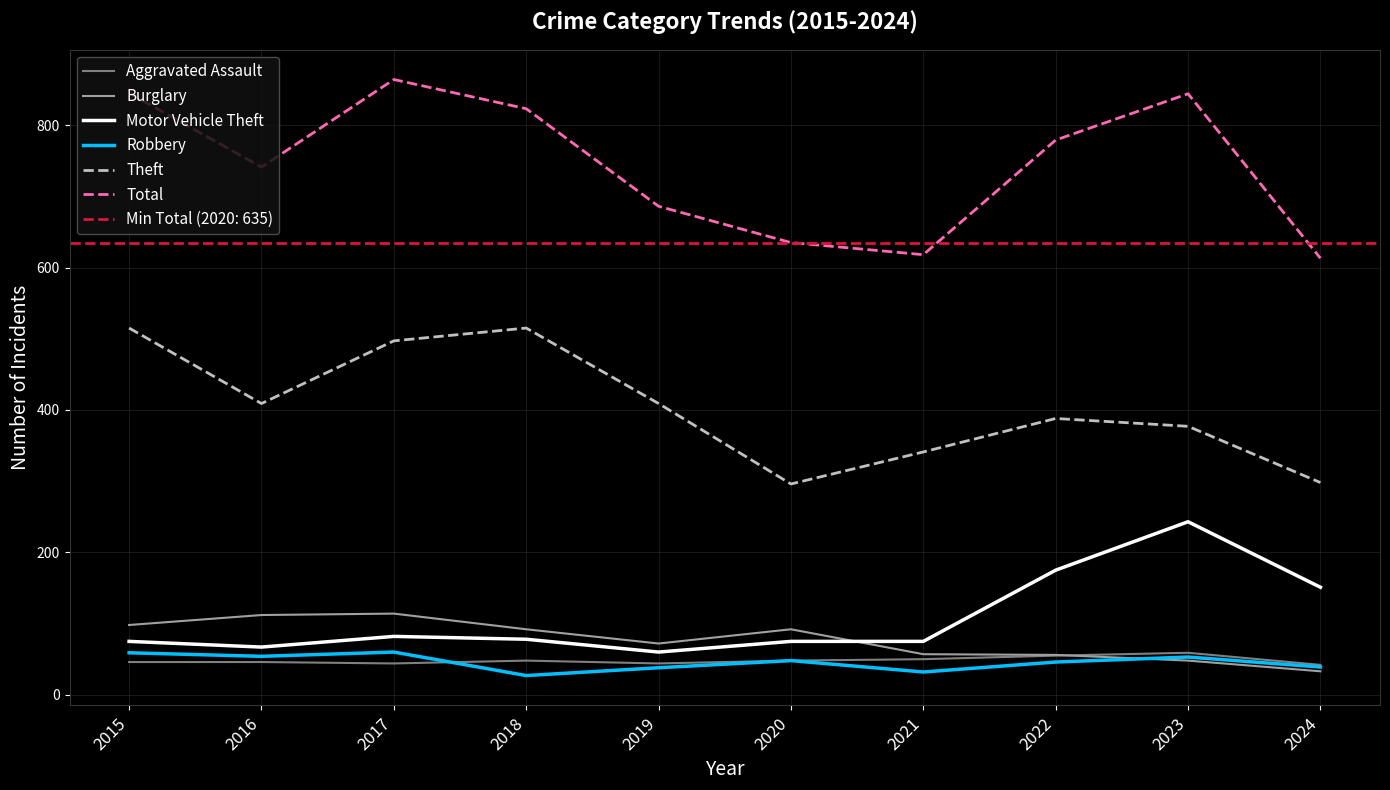

Rank the series by their maximum value, from highest to lowest.

Total, Theft, Motor Vehicle Theft, Burglary, Robbery, Aggravated Assault